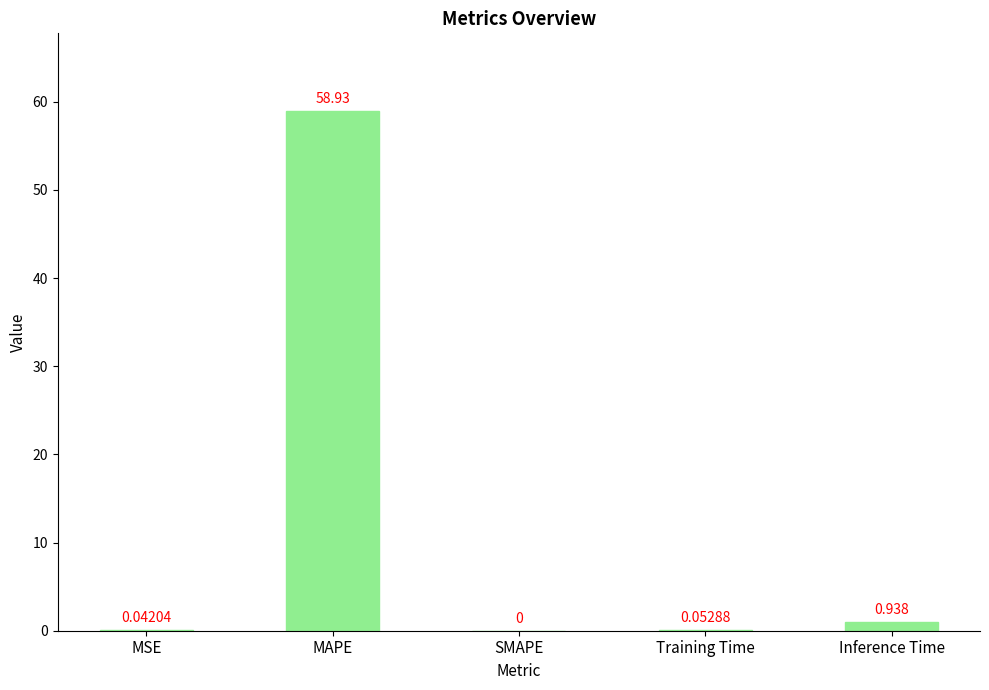

Count the number of categories in the chart.

5